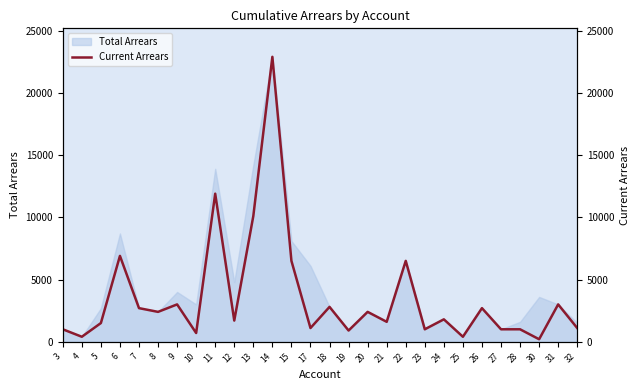

The chart shows a value of 1205 at 31. True or false?

False